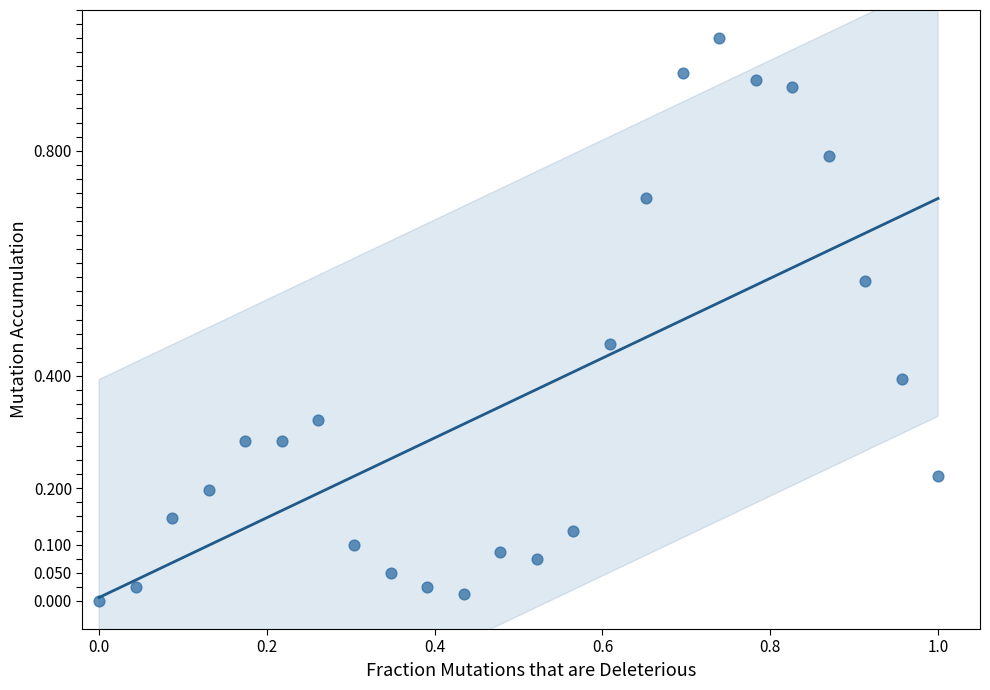

What is the range of Y values (max minus min)?

1.0